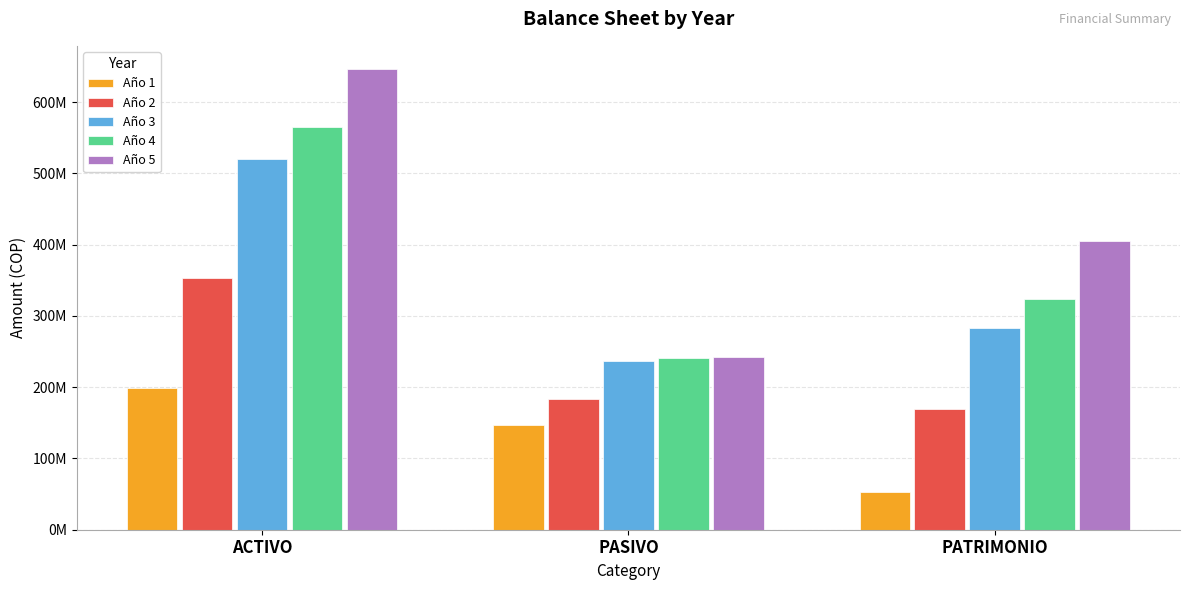

Which series has the largest total across all categories?

Año 5